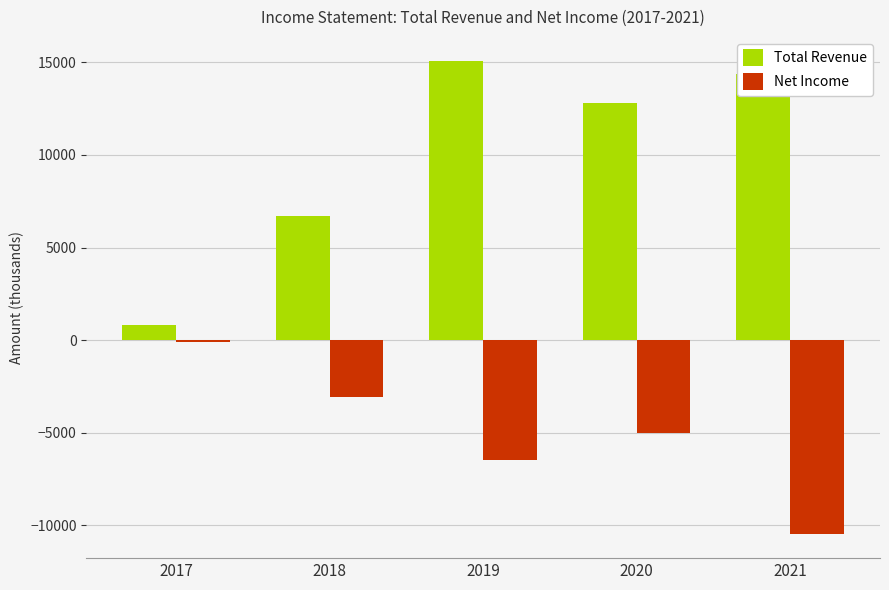

What is the approximate value of Total Revenue at 2020?

12800